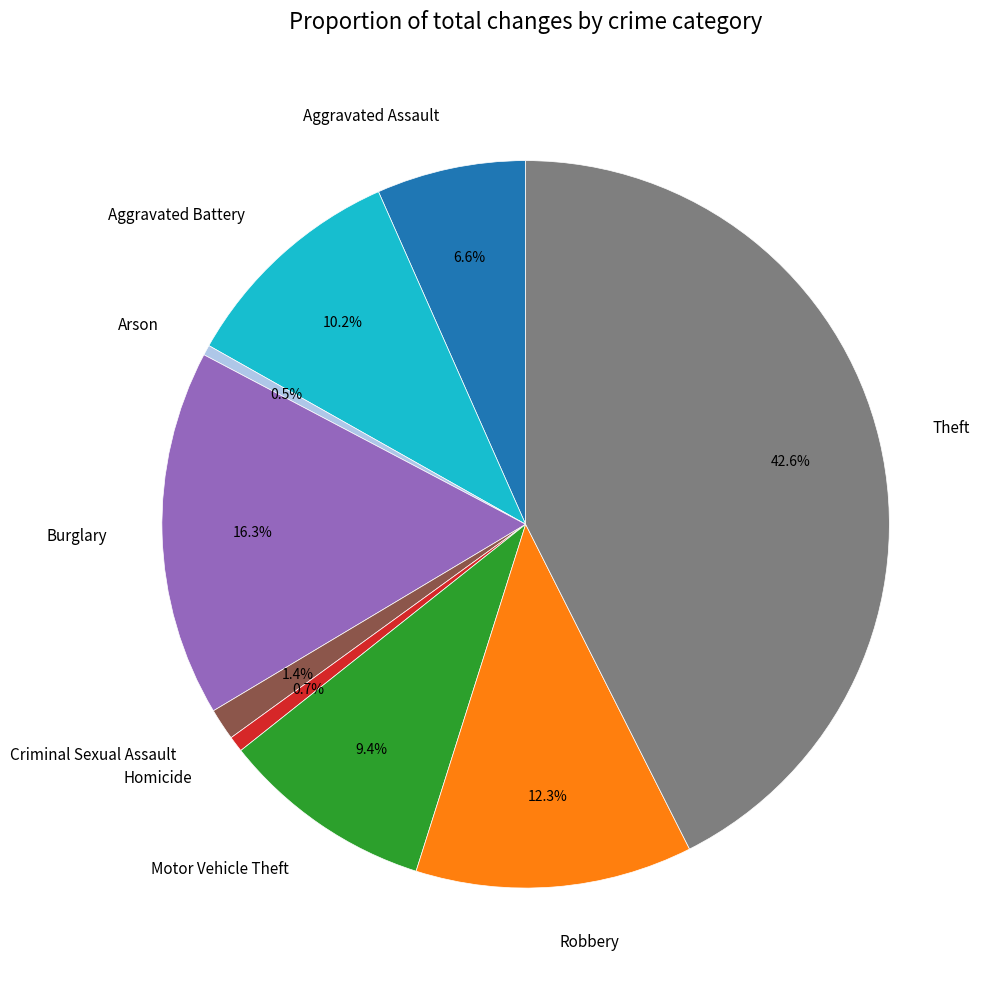

Approximately how many times larger is the value at Criminal Sexual Assault compared to Burglary?

0.1